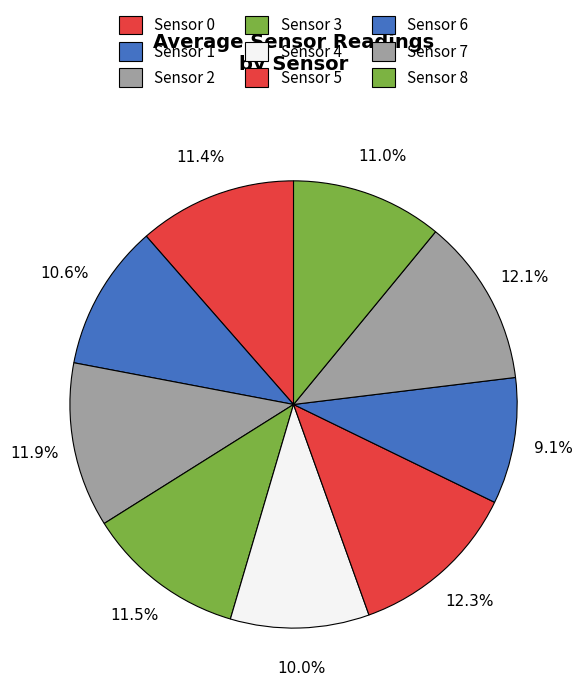

What is the total percentage of Sensor 0 and Sensor 5?

23.8%